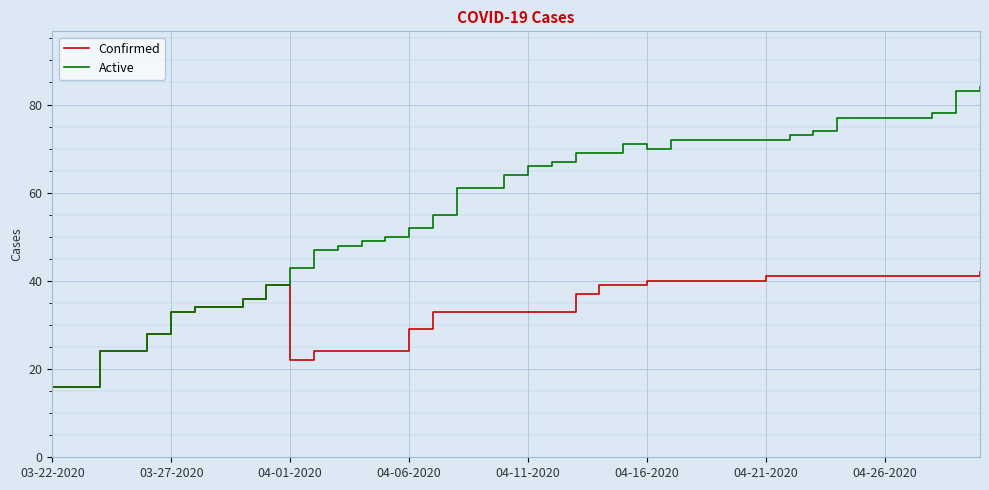

Which series has the largest range (max minus min)?

Active